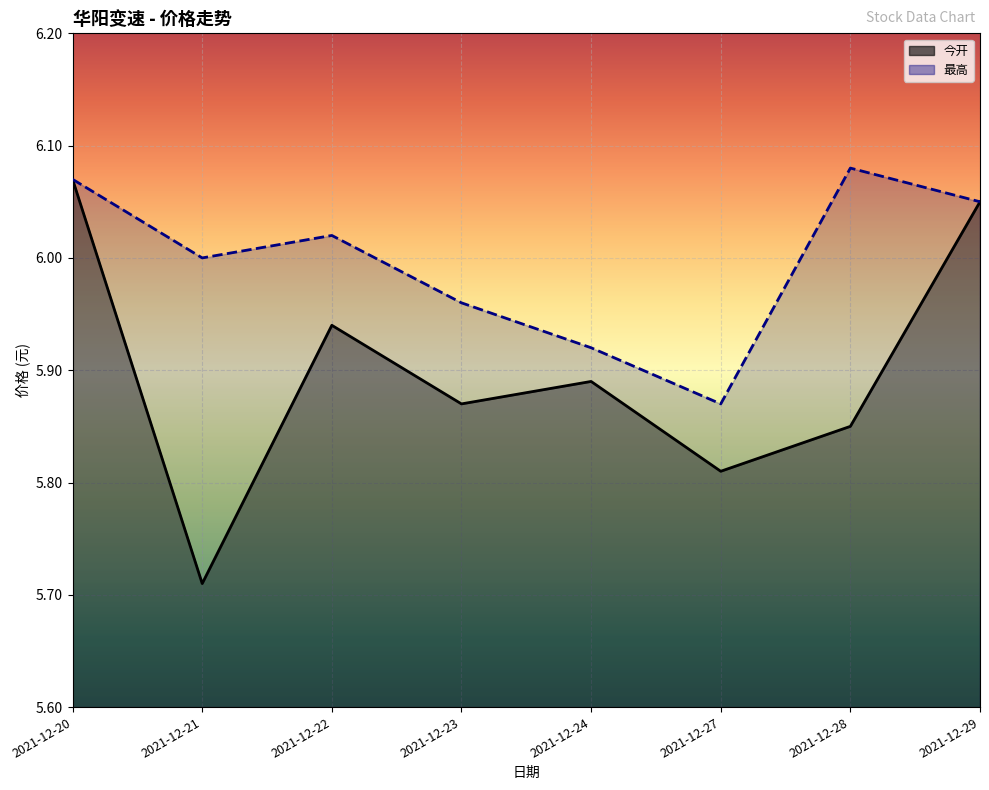

The 最高 series shows 8.6 at 2021-12-28. True or false?

False